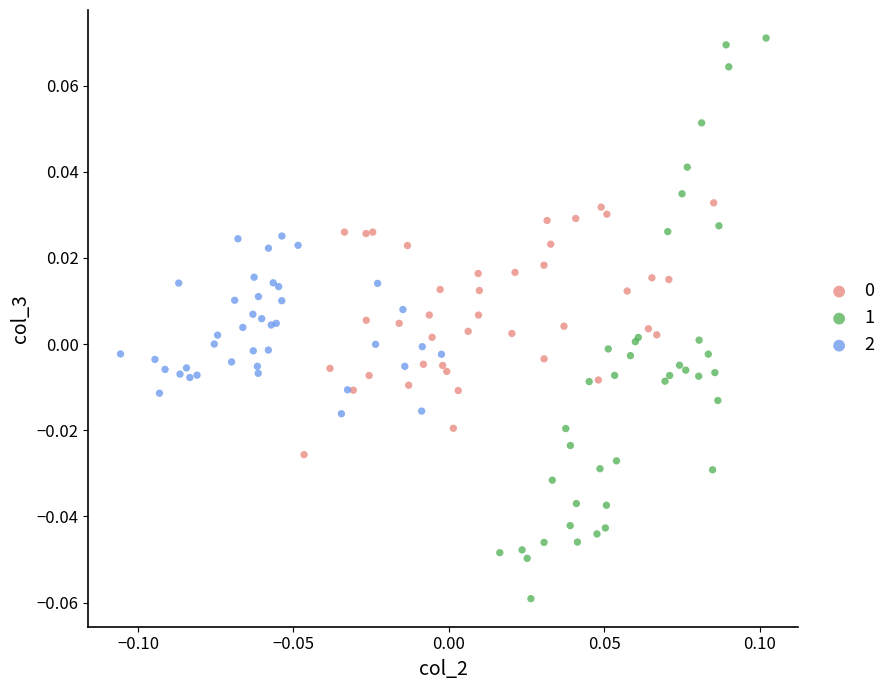

Which series reaches the maximum Y coordinate?

1